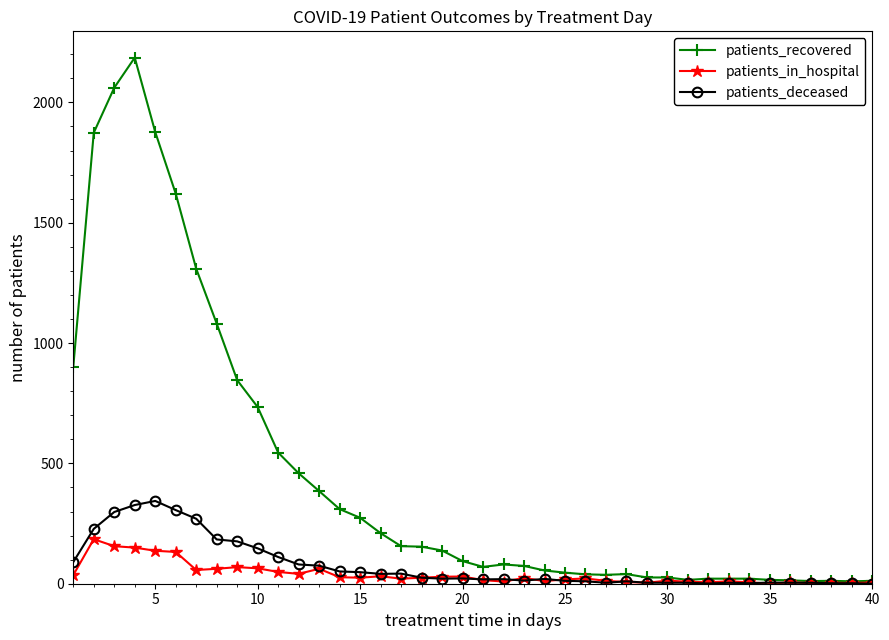

Which series has the largest range (max minus min)?

patients_recovered